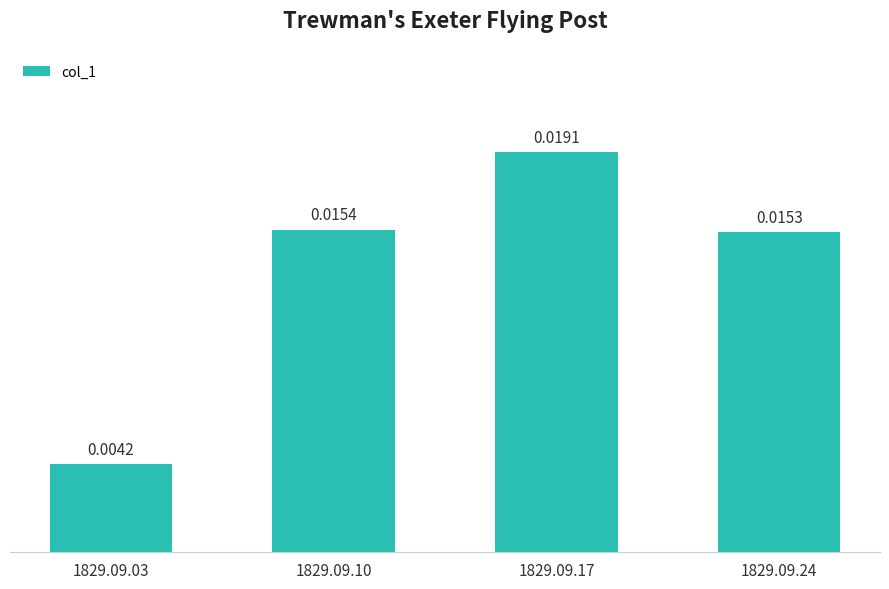

Rank the categories by value from highest to lowest.

1829.09.17, 1829.09.10, 1829.09.24, 1829.09.03